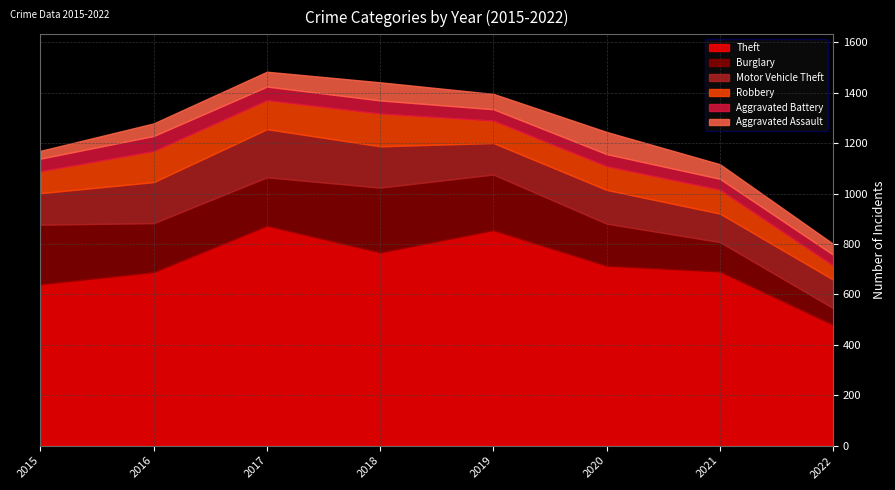

What is the lowest value of the Aggravated Battery series?

43